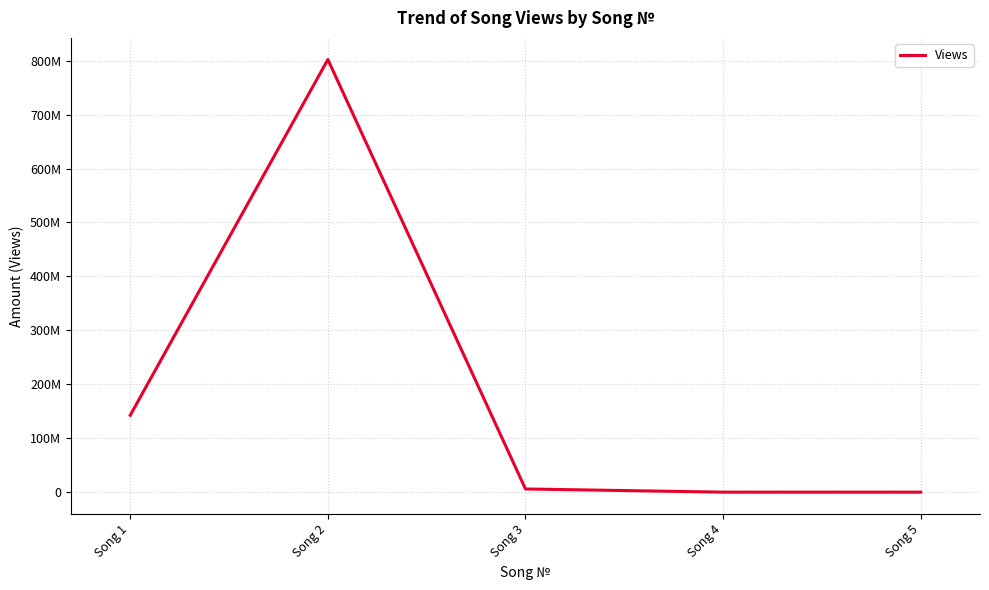

What is the value of the 1st point from the left?

142544584